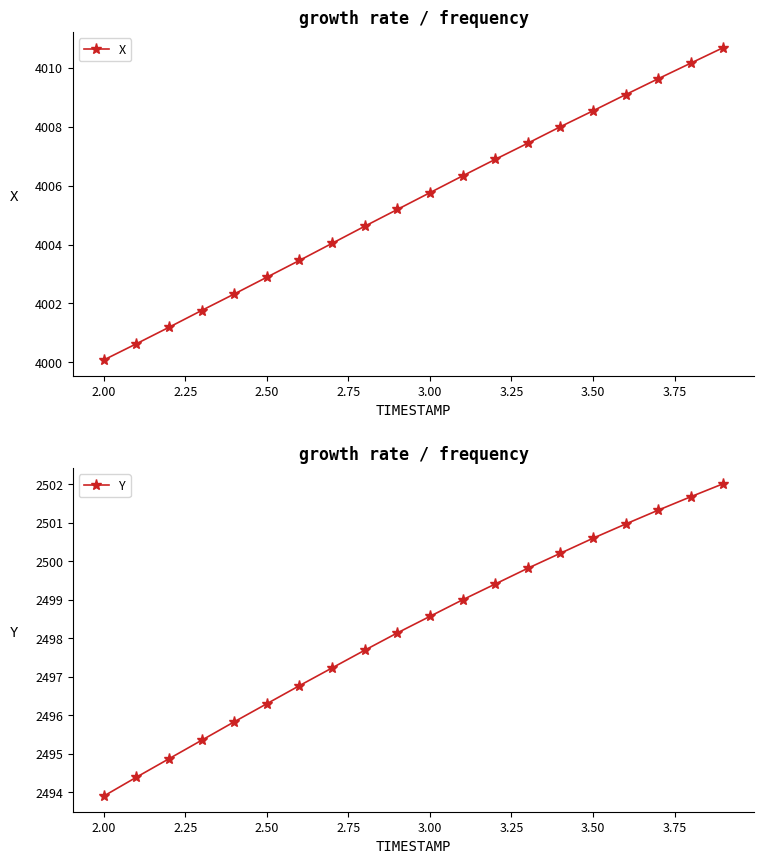

Rank the series by their maximum value, from highest to lowest.

X, Y